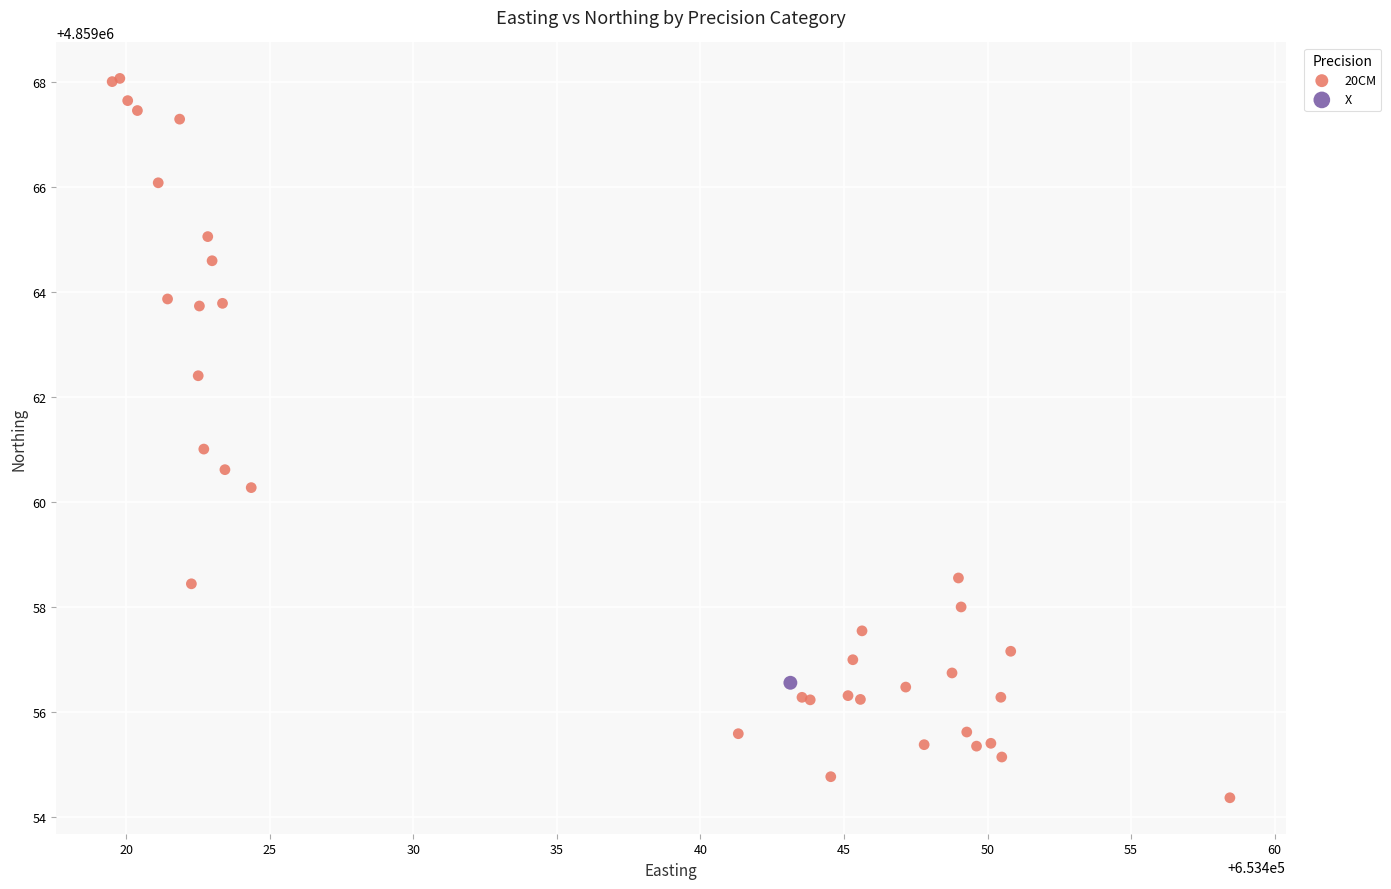

What are all the series names shown in the legend?

20CM, X